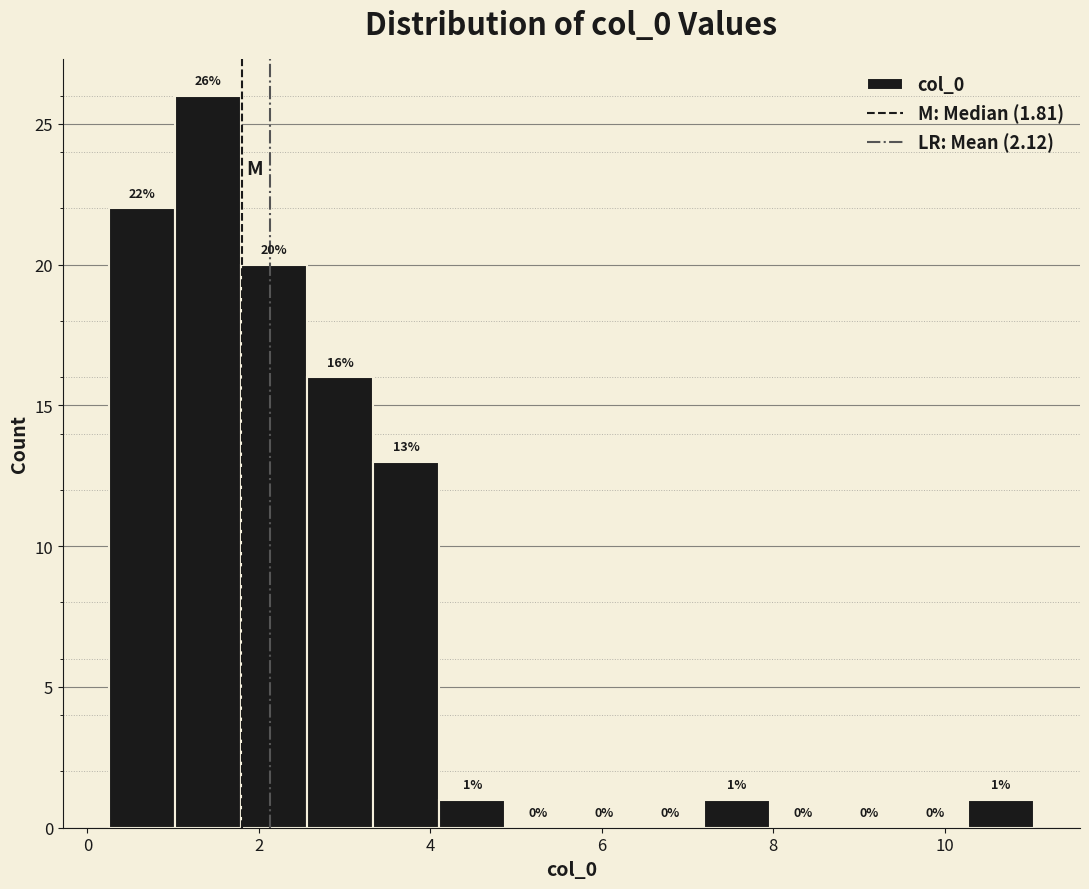

Read against the x-axis, roughly where is the centre of the tallest bar?

1.4